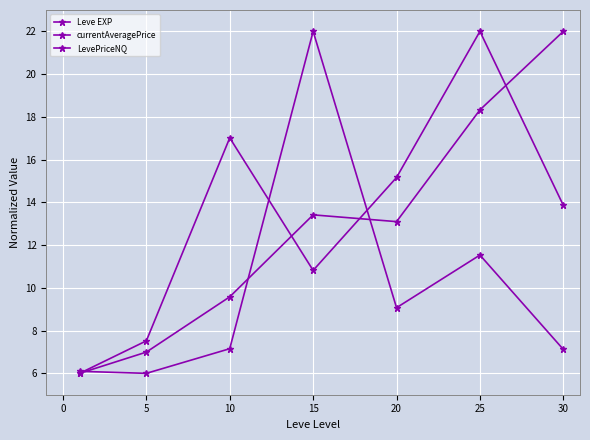

Does the chart have visible grid lines?

Yes